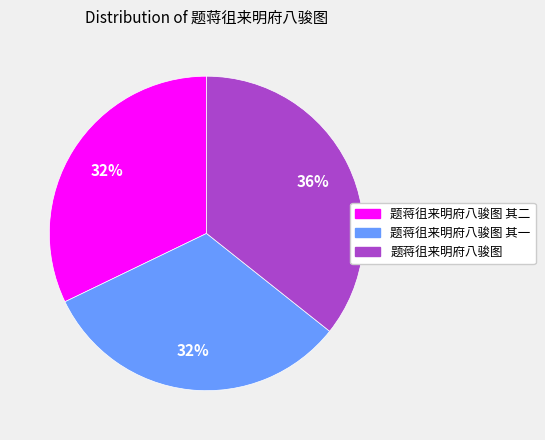

Is there a majority slice in this chart?

No